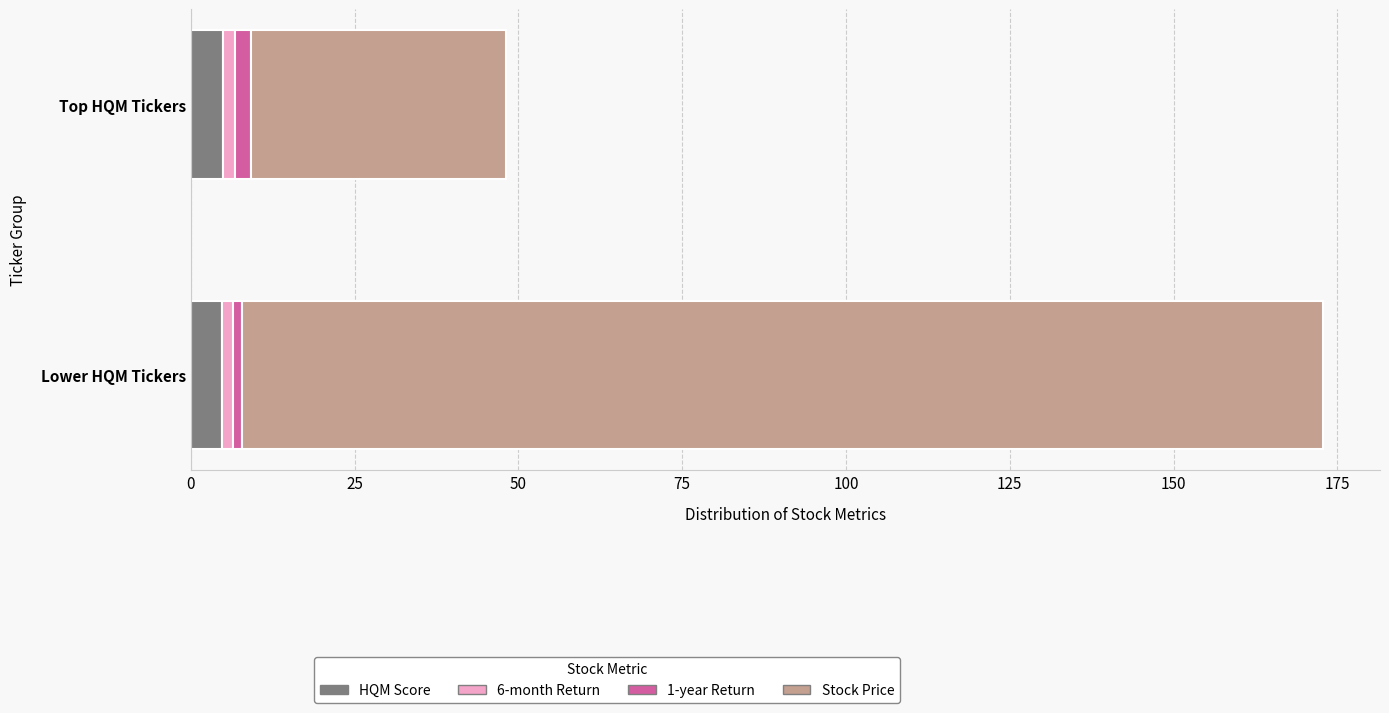

What is the average value of the HQM Score series?

4.8